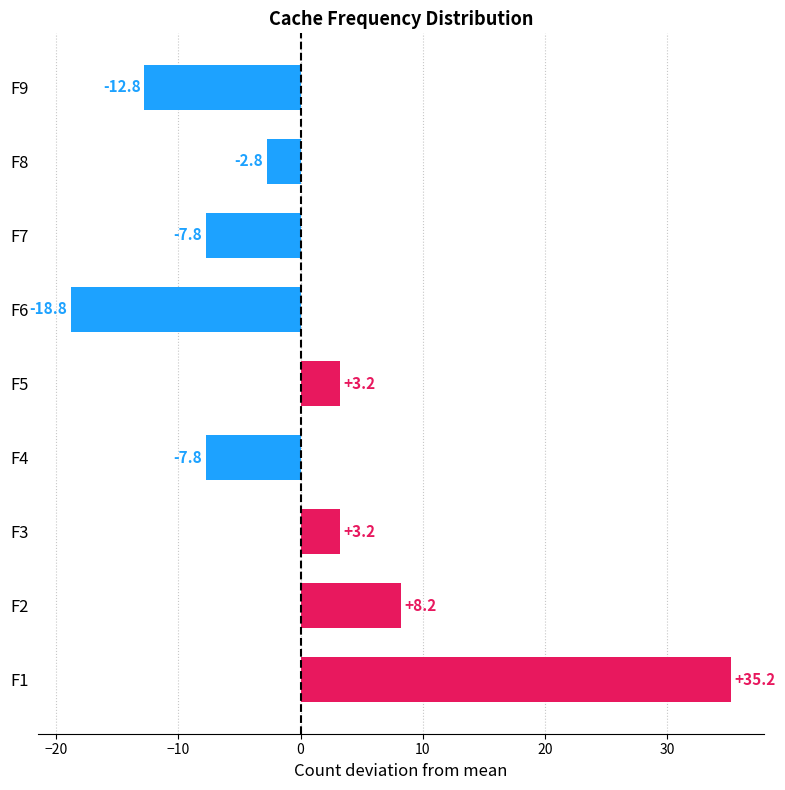

How many values are below zero?

5